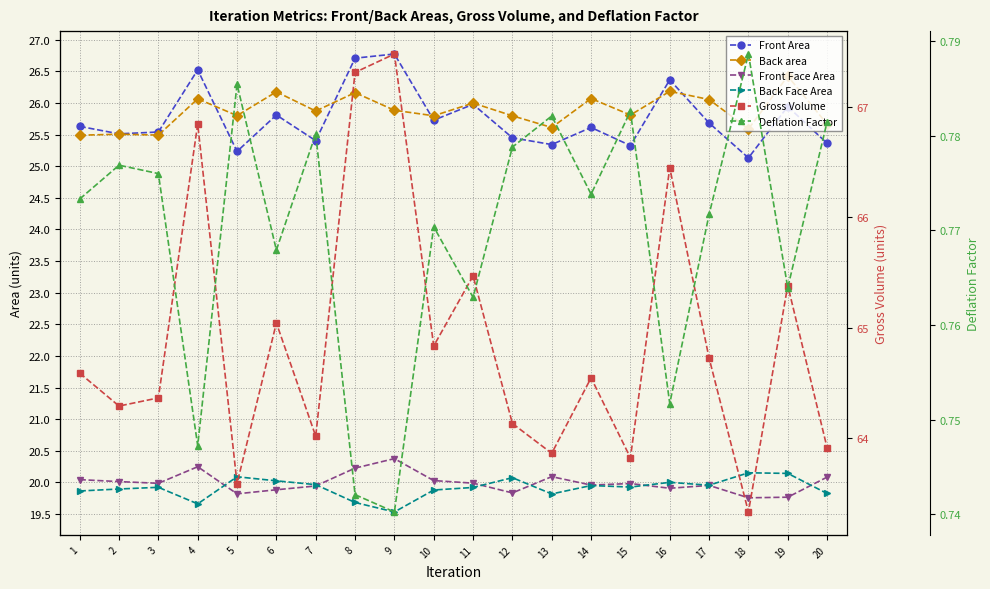

Where is Back Face Area nearest to the value 19?

9